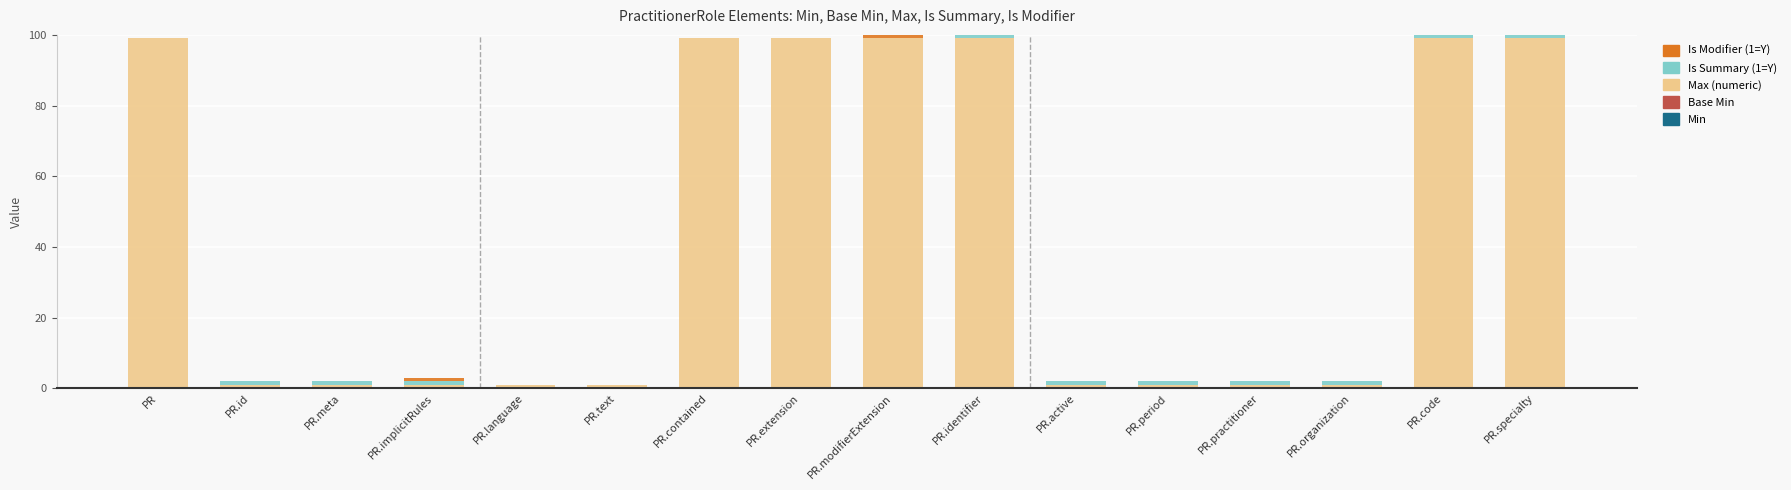

What is the total value across all series at PR?

99